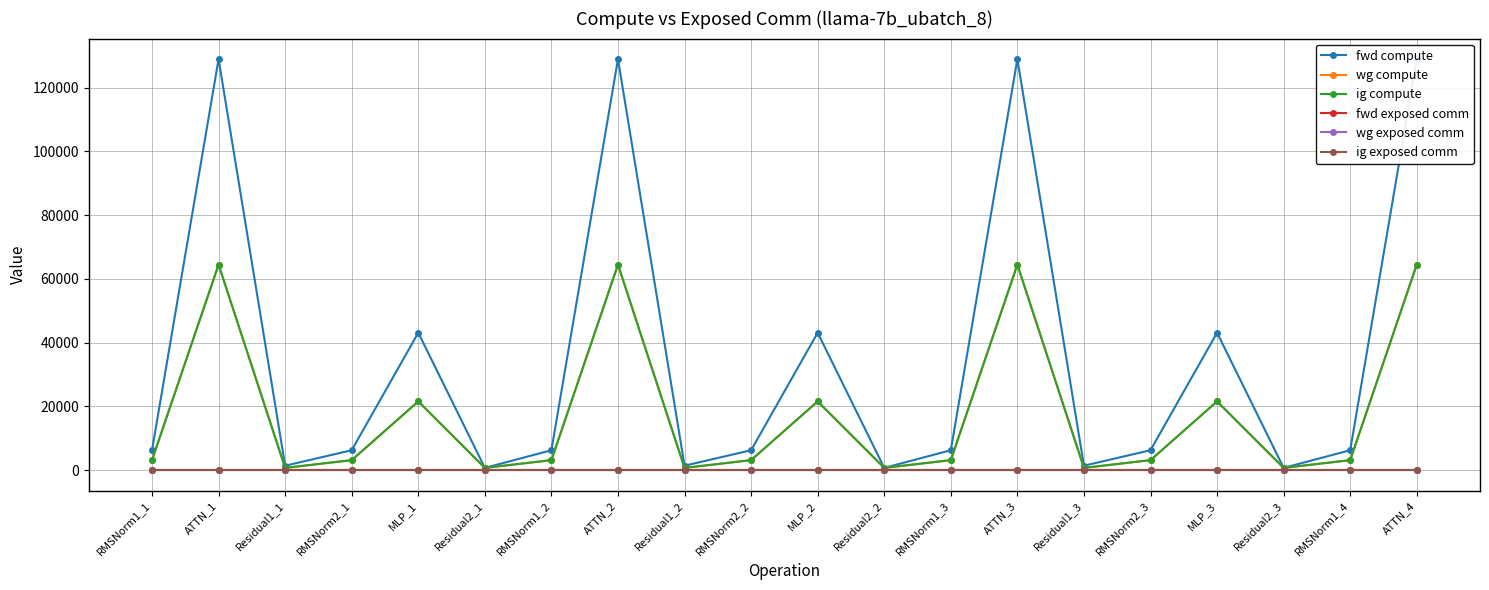

Is it true that wg exposed comm equals 0.0 at Residual1_1?

True